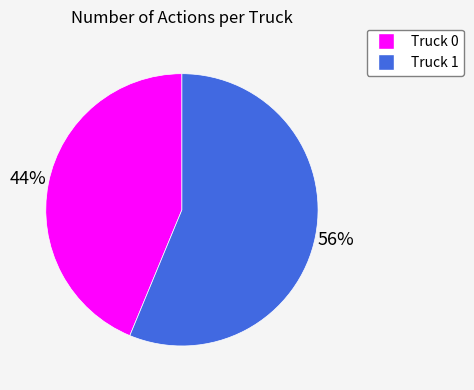

Count the number of slices in the pie.

2